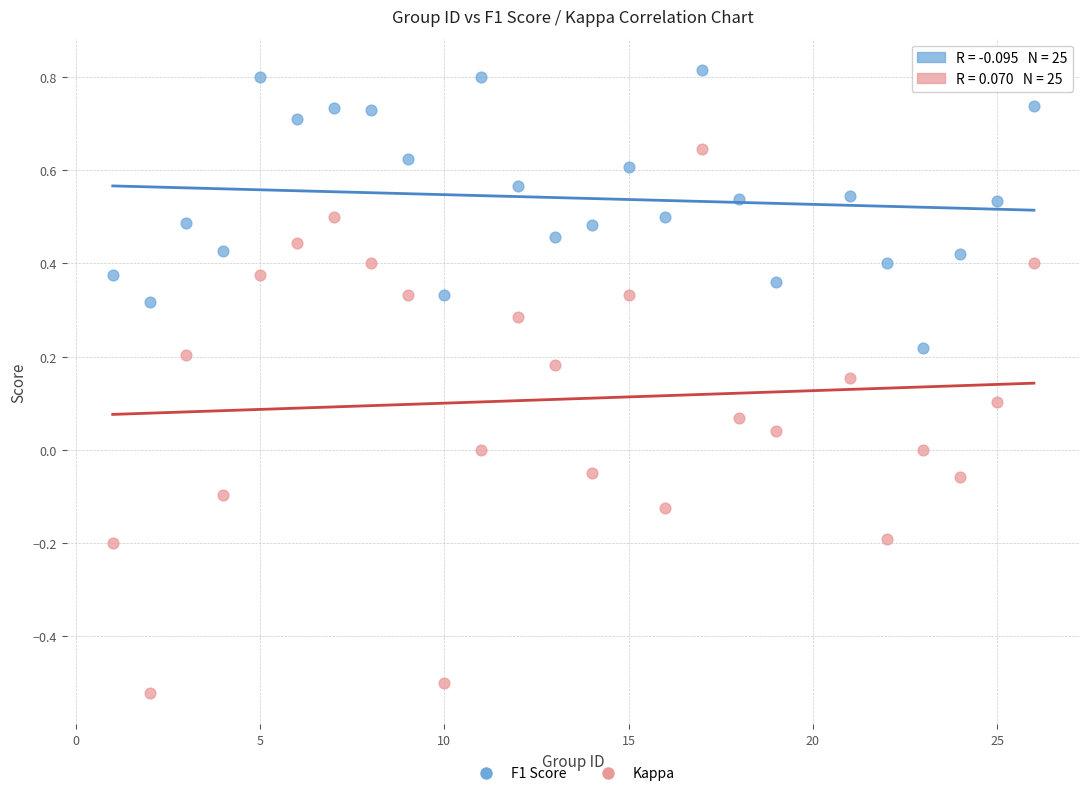

What is the X range (max minus min) for the scatter plot?

25.0